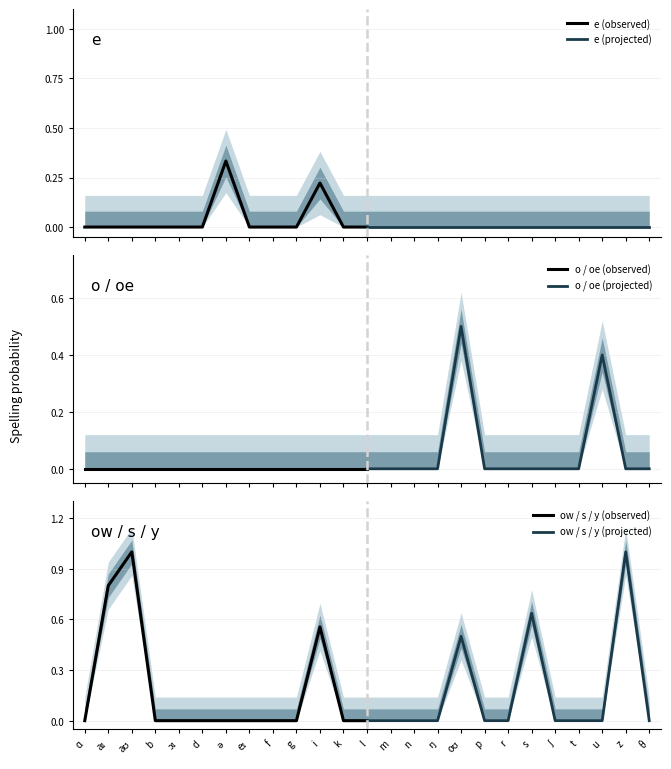

The e (observed) series shows 0.0 at aʊ. True or false?

True